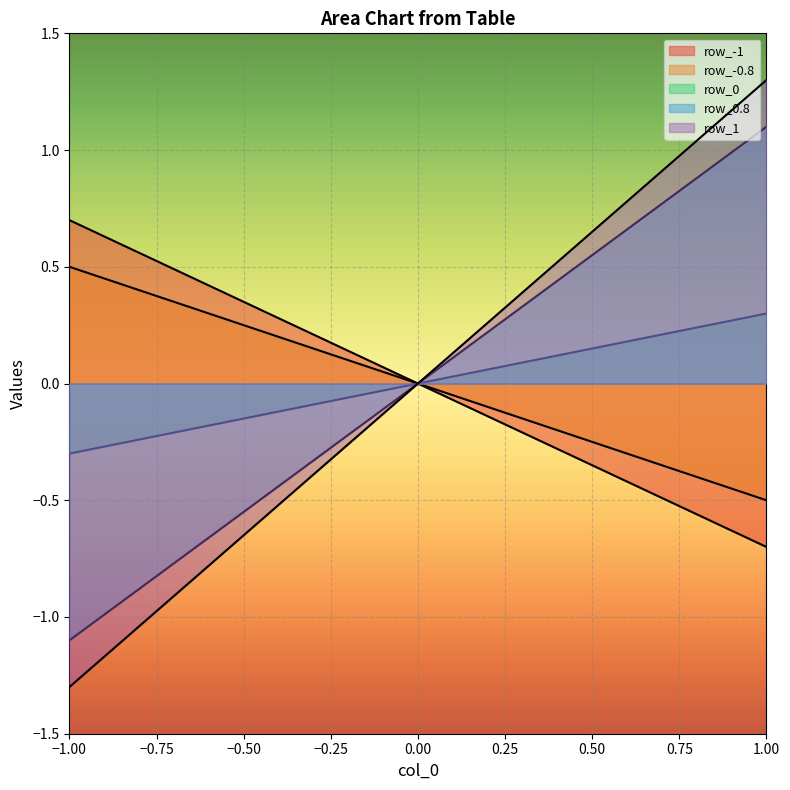

Does the chart display data point markers on the line(s)?

No